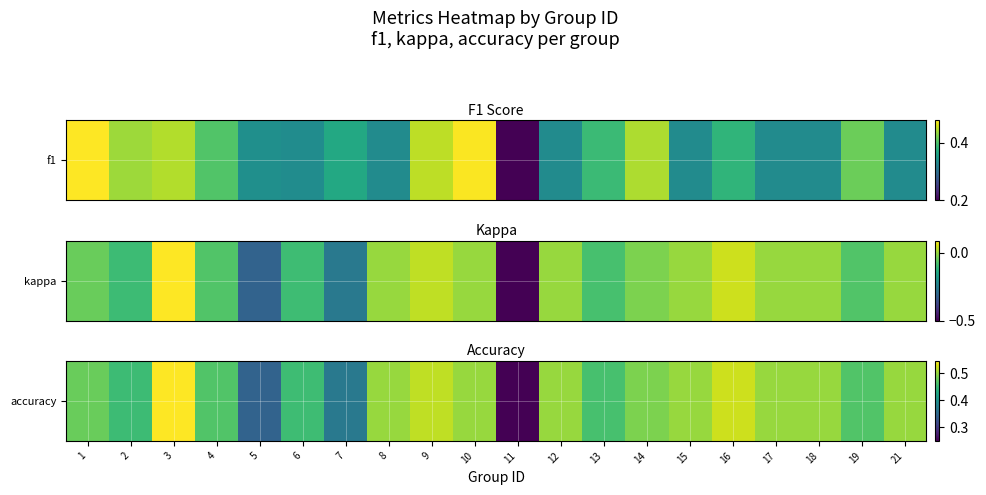

Reading right to left, extract all data points from this chart.

21=0.5	19=0.5	18=0.5	17=0.5	16=0.5	15=0.5	14=0.5	13=0.5	12=0.5	11=0.2	10=0.5	9=0.5	8=0.5	7=0.4	6=0.5	5=0.3	4=0.5	3=0.5	2=0.5	1=0.5